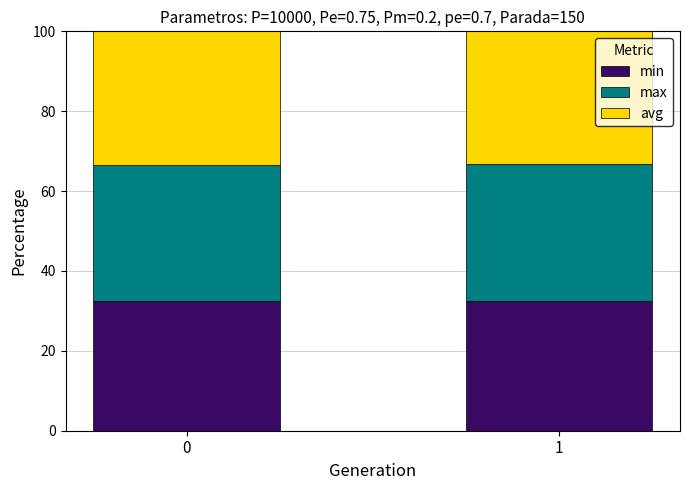

What is the average value of the min series?

32.5